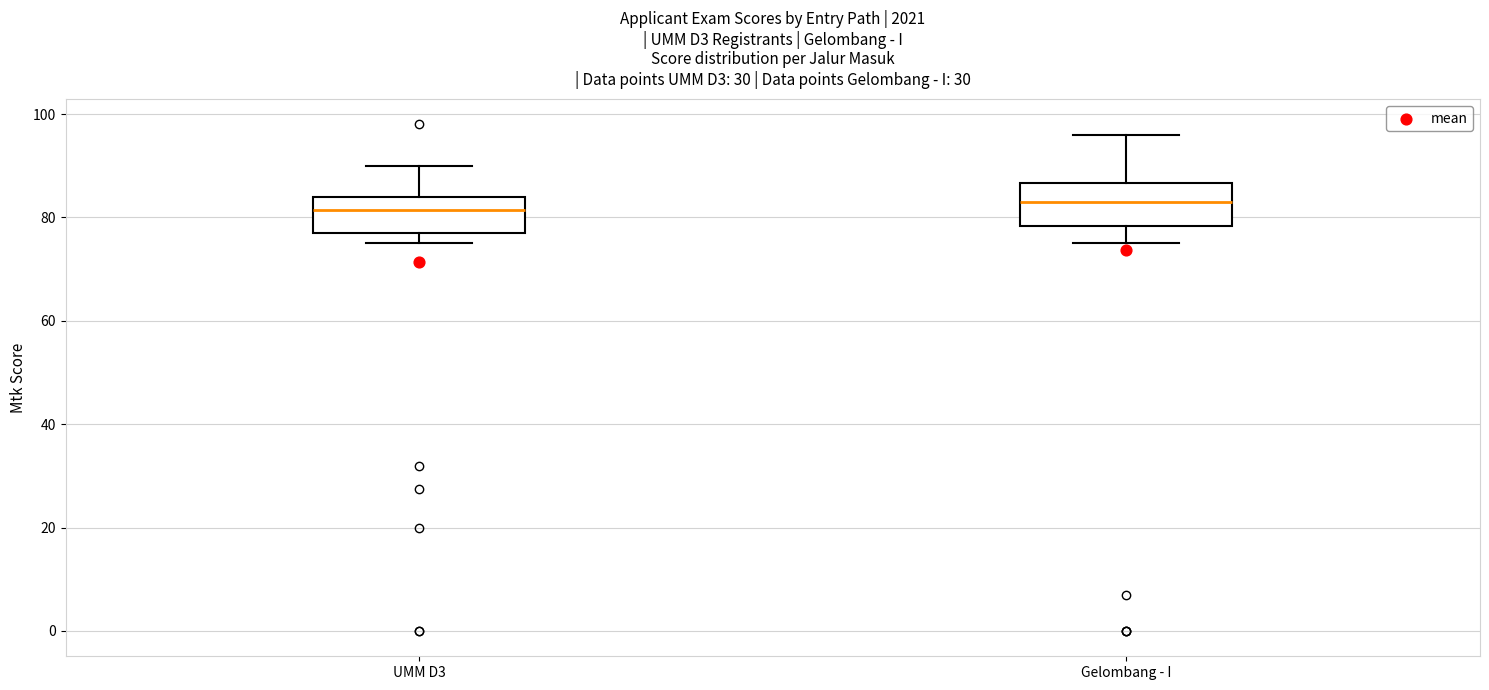

Where does the lower whisker of the box for Gelombang - I end on the y-axis? The values are not printed on the chart, so give them approximately, as read against the axis.

76